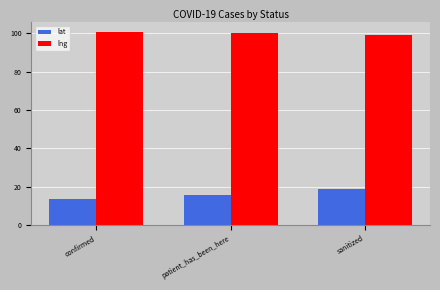

What is the smallest value displayed?

13.5